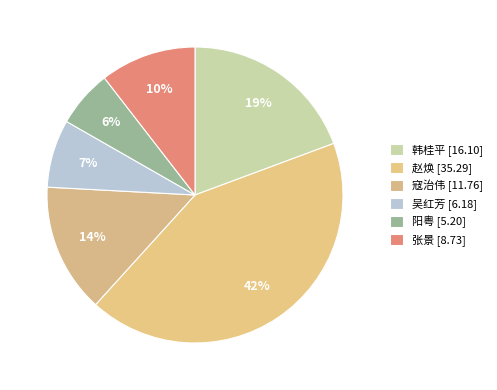

How many segments does this pie chart have?

6